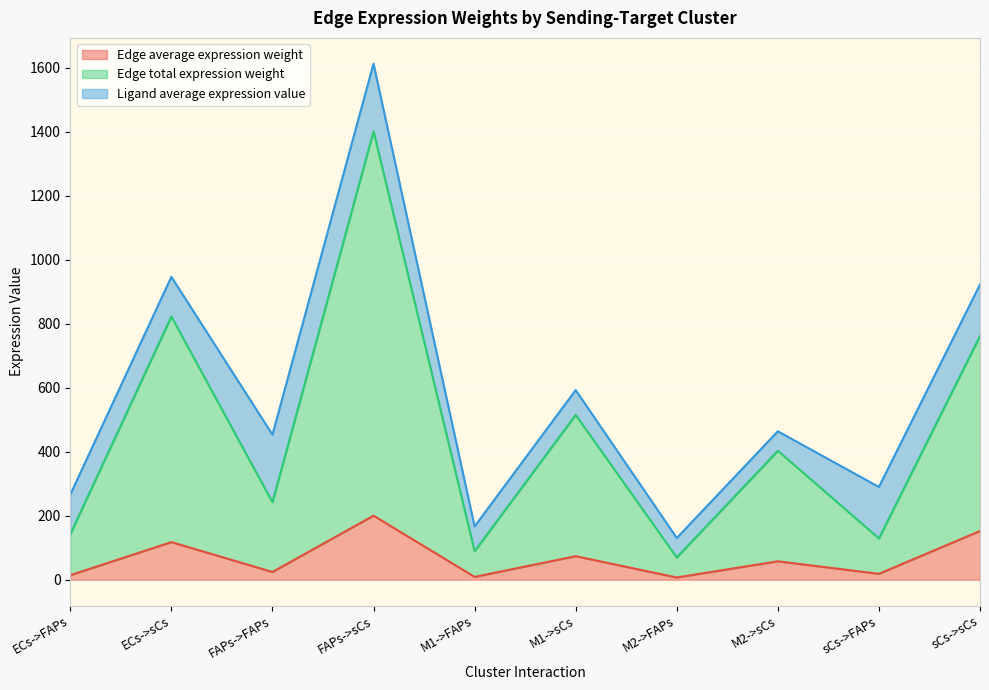

Is it true that Edge average expression weight equals 85.6 at FAPs->sCs?

False